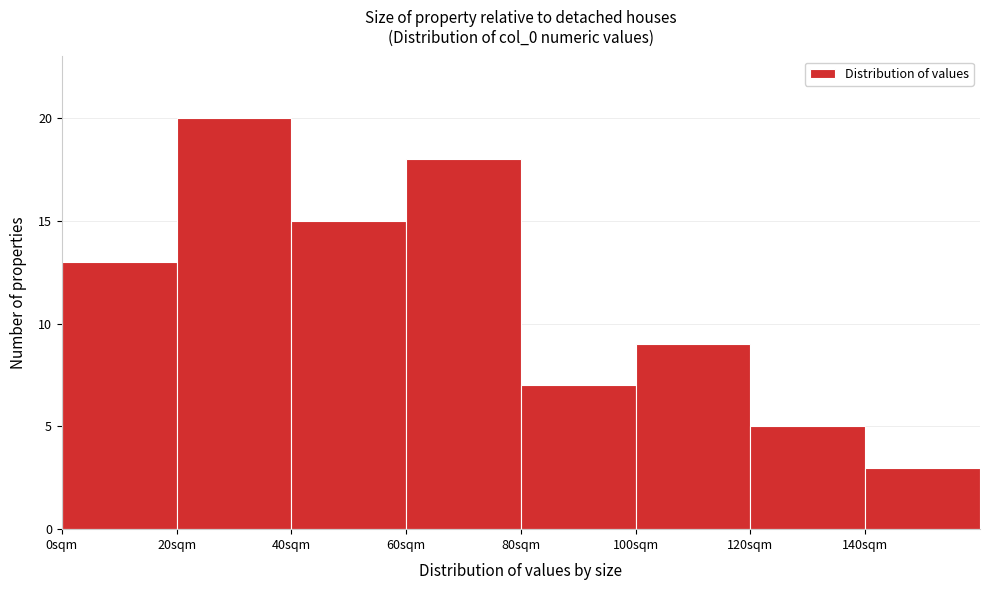

Reading left to right, transcribe this chart: for each bar, give the range it covers on the x-axis and its height. The values are not printed on the chart, so give them approximately, as read against the axis.

0 to 20: 13
20 to 40: 20
40 to 60: 15
60 to 80: 18
80 to 100: 7
100 to 120: 9
120 to 140: 5
140 to 160: 3